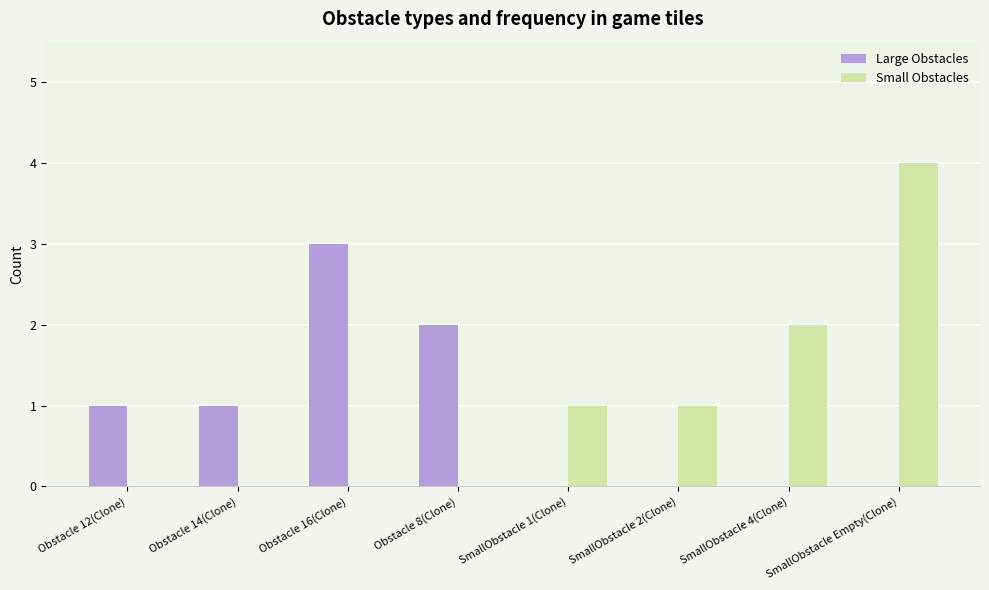

At which category is the sum across all series the highest?

SmallObstacle Empty(Clone)